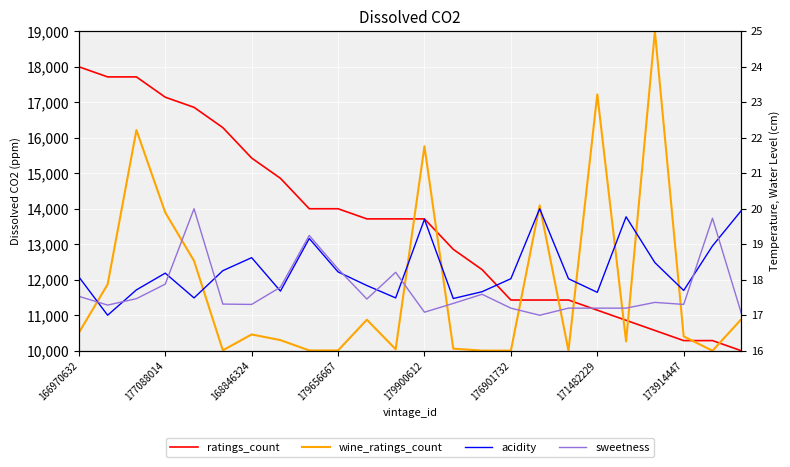

Which series ends up on top after the final intersection of acidity and sweetness?

acidity